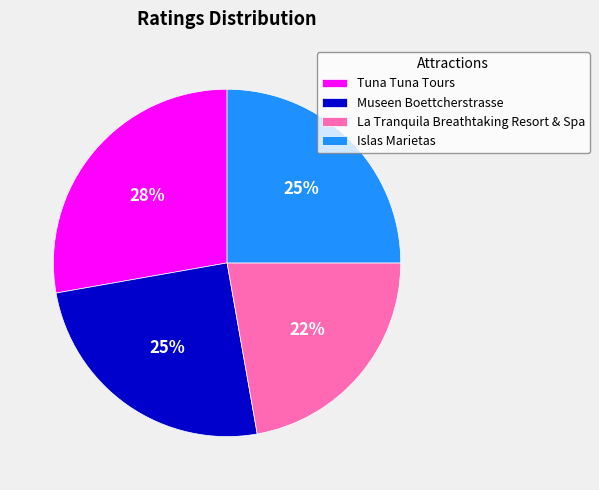

To the nearest percent, what is the combined percentage of Islas Marietas and La Tranquila Breathtaking Resort & Spa?

47%